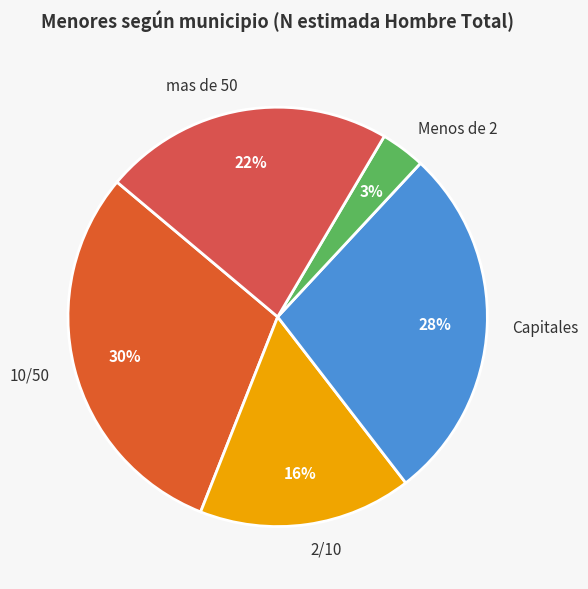

Is the sum of 2/10 and Capitales greater than half?

No